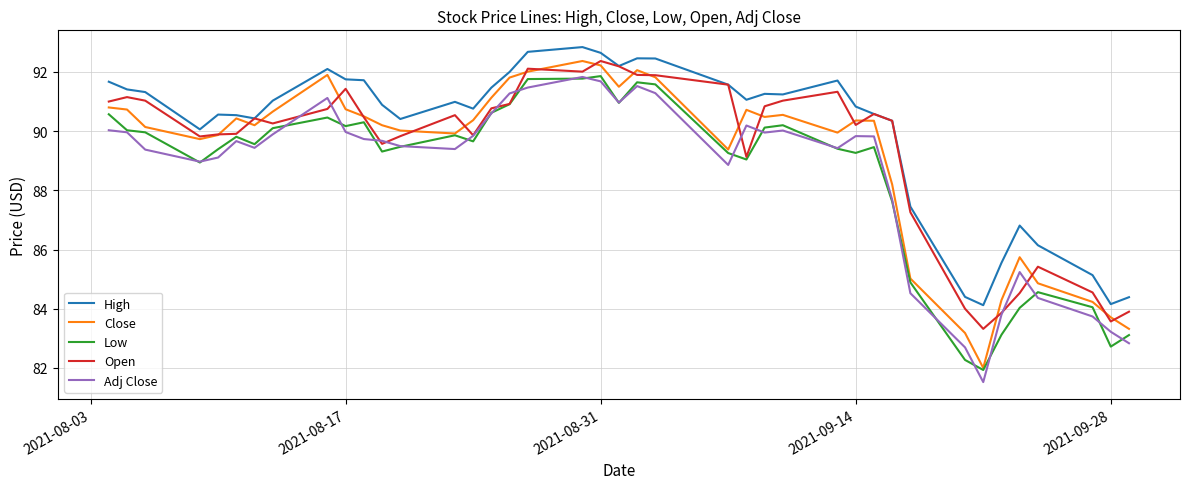

What is the greatest value displayed?

92.8